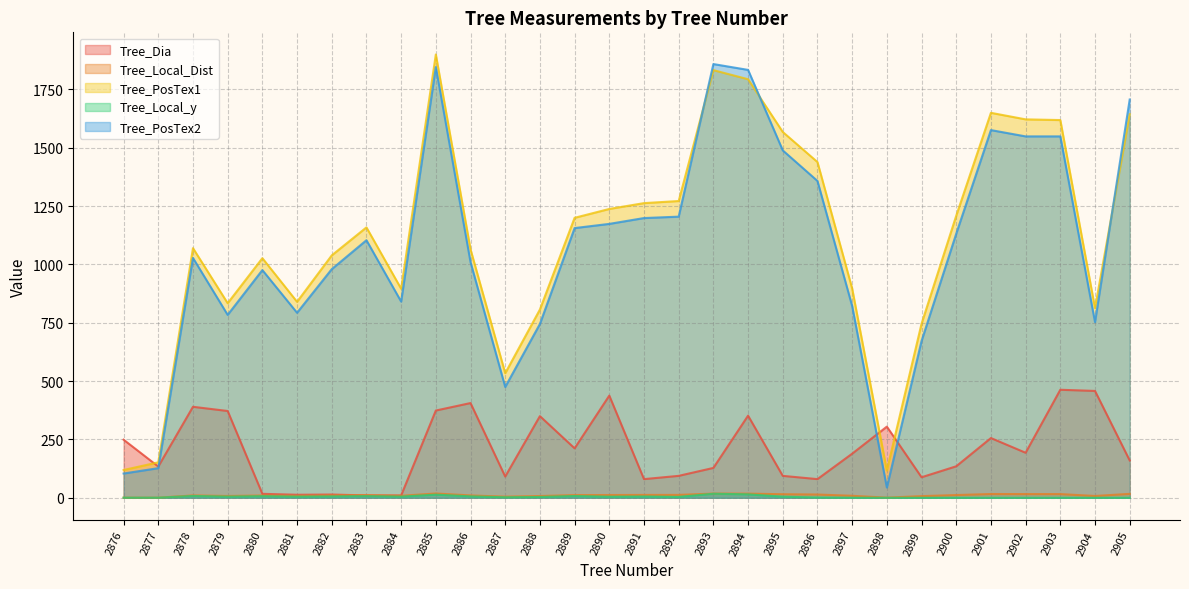

What is the smallest value displayed?

0.0